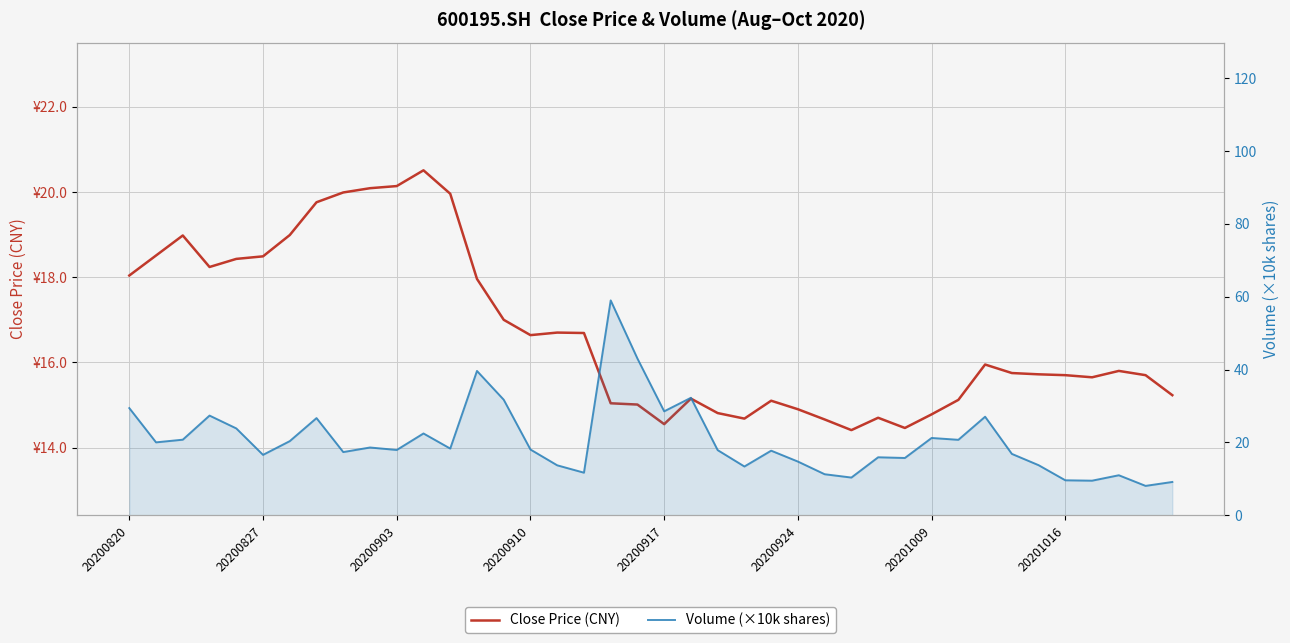

Reading left to right, extract all data points from this chart.

Close Price (CNY): 18.0	18.5	19.0	18.2	18.4	18.5	19.0	19.8	20.0	20.1	20.1	20.5	20.0	18.0	17.0	16.6	16.7	16.7	15.0	15.0	14.6	15.2	14.8	14.7	15.1	14.9	14.7	14.4	14.7	14.5	14.8	15.1	15.9	15.8	15.7	15.7	15.7	15.8	15.7	15.2
Volume (×10k shares): 29.4	20.0	20.8	27.4	23.9	16.6	20.4	26.7	17.4	18.6	17.9	22.5	18.3	39.6	31.7	18.1	13.7	11.7	59.0	43.0	28.5	32.3	17.9	13.4	17.7	14.8	11.3	10.4	15.9	15.7	21.2	20.7	27.1	16.9	13.8	9.6	9.5	11.0	8.1	9.1